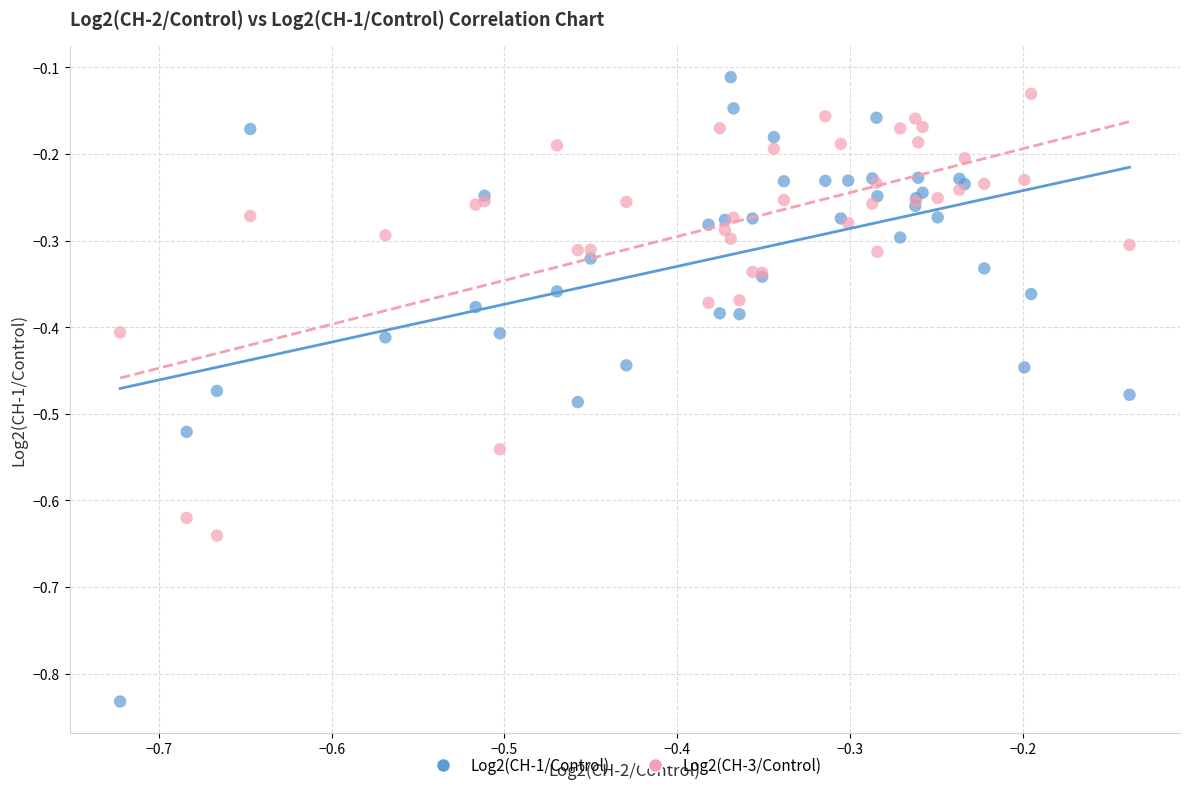

Which series reaches the minimum Y coordinate?

Log2(CH-1/Control)